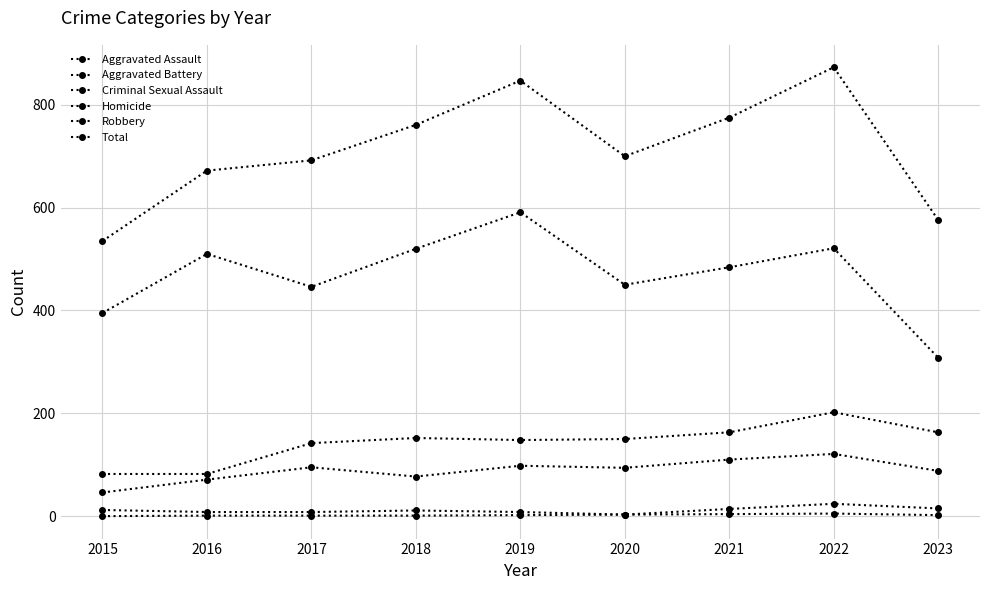

True or false: Total and Aggravated Battery cross at least once.

False